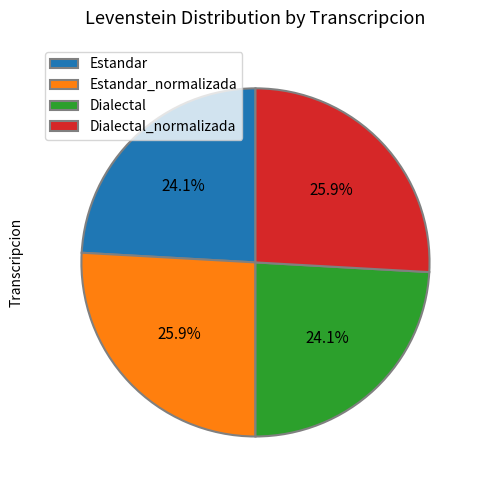

Between Dialectal and Estandar_normalizada, which is larger?

Estandar_normalizada